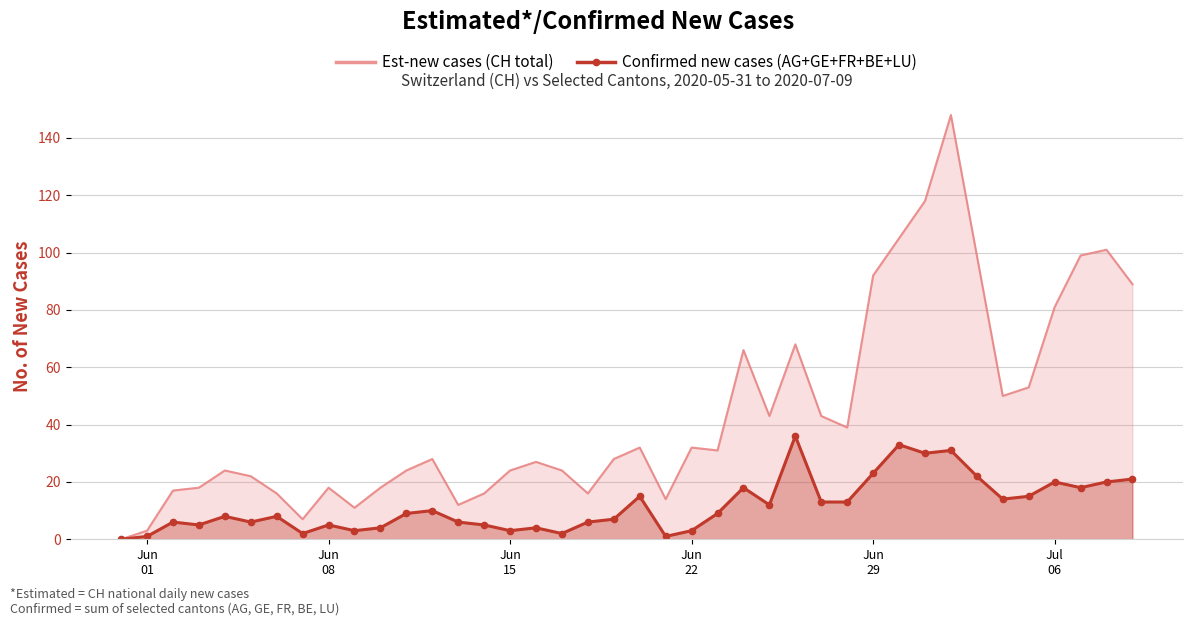

Which series has the largest range (max minus min)?

Est-new cases (CH total)